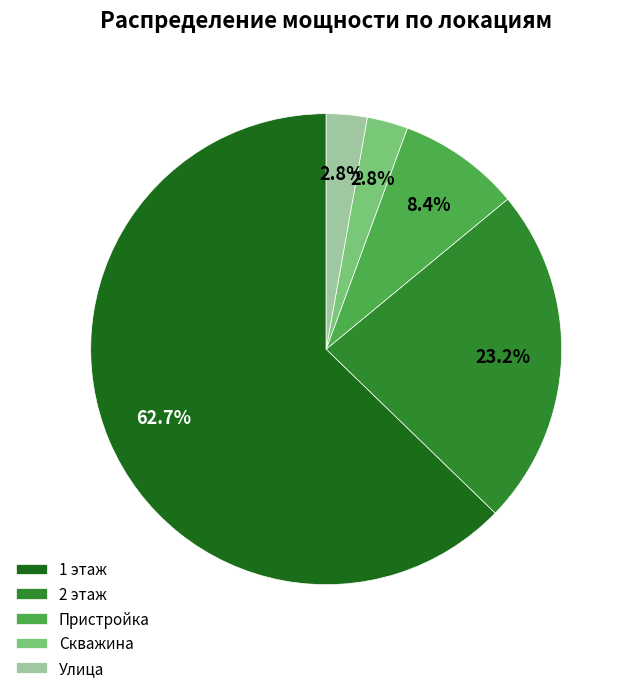

Is it true that Пристройка is 8% of the pie?

True